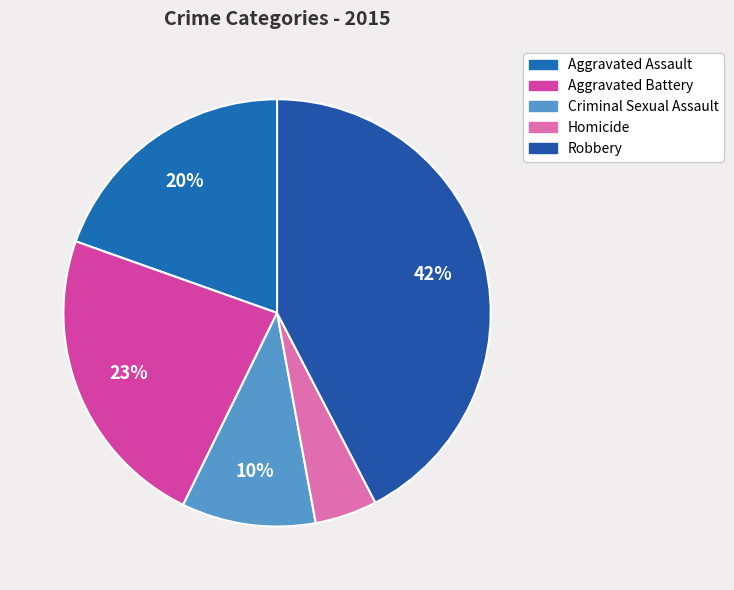

Does Robbery represent more than half of the total?

No